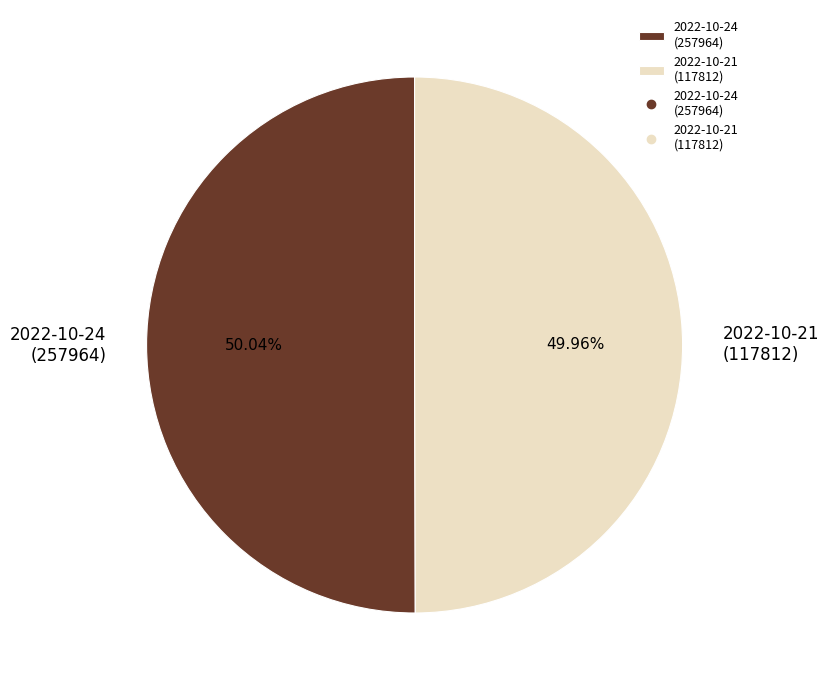

Combined, do 2022-10-21 (117812) and 2022-10-24 (257964) account for over 50%?

Yes